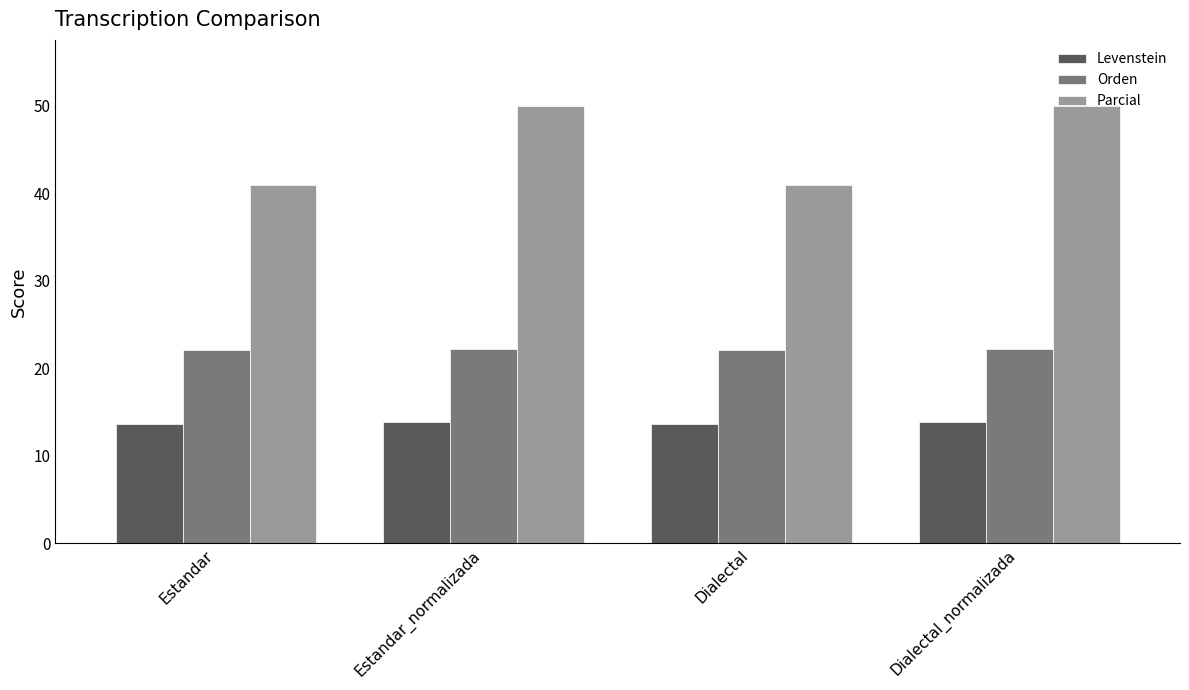

What position from the right is Dialectal_normalizada?

1